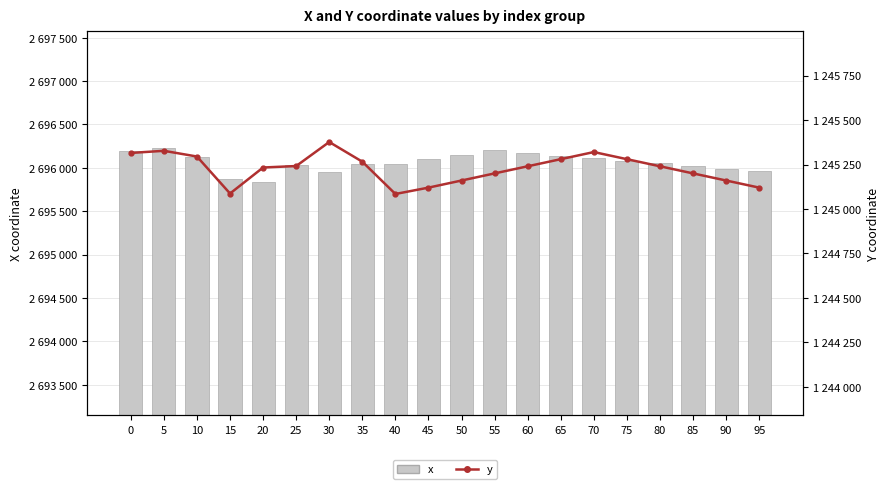

The value of y at 90 is 334672.9. True or false?

False